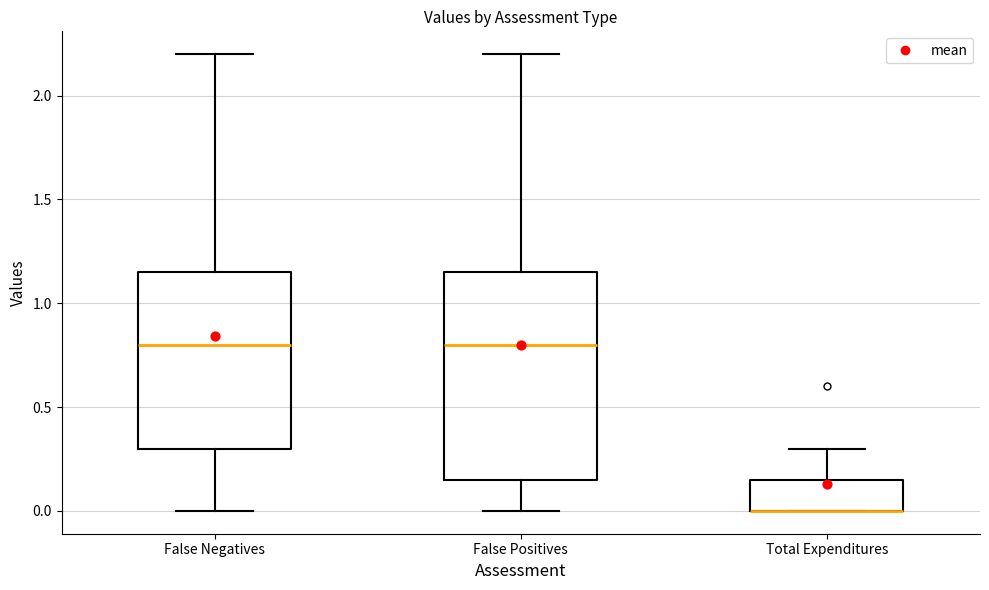

Reading left to right, transcribe this box plot: for each box, give where its median line is, the range the box spans, and where its two whiskers end, as read against the y-axis. The values are not printed on the chart, so give them approximately, as read against the axis.

False Negatives: median 0.80, box 0.30 to 1.15, whiskers 0.00 to 2.20
False Positives: median 0.80, box 0.15 to 1.15, whiskers 0.00 to 2.20
Total Expenditures: median 0.00 (drawn on the box's lower edge), box 0.00 to 0.15, whiskers 0.00 to 0.30